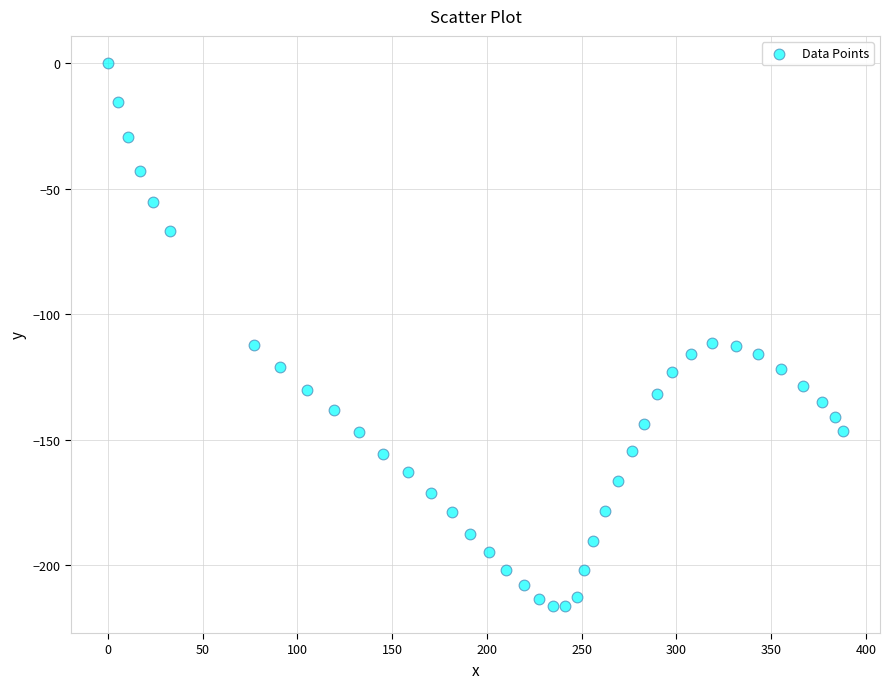

What is the range of X values (max minus min)?

388.1